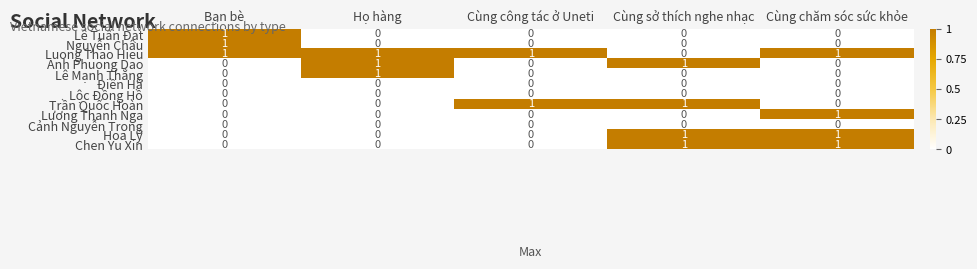

How many data points does each series have?

5